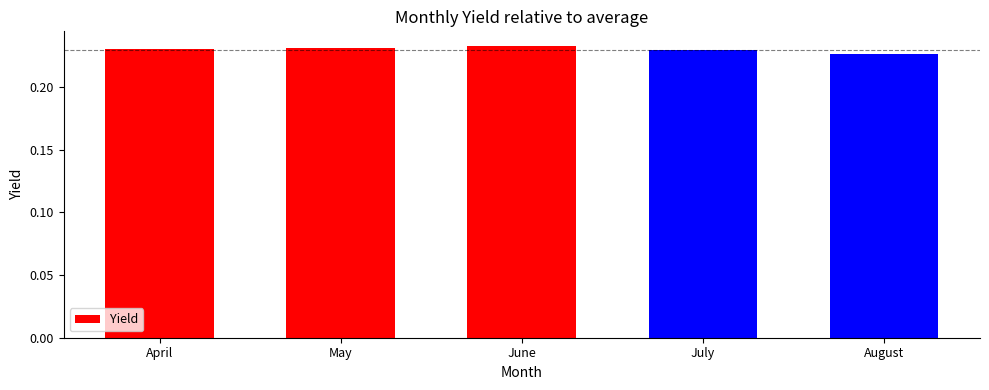

What is the sum of all values?

1.1